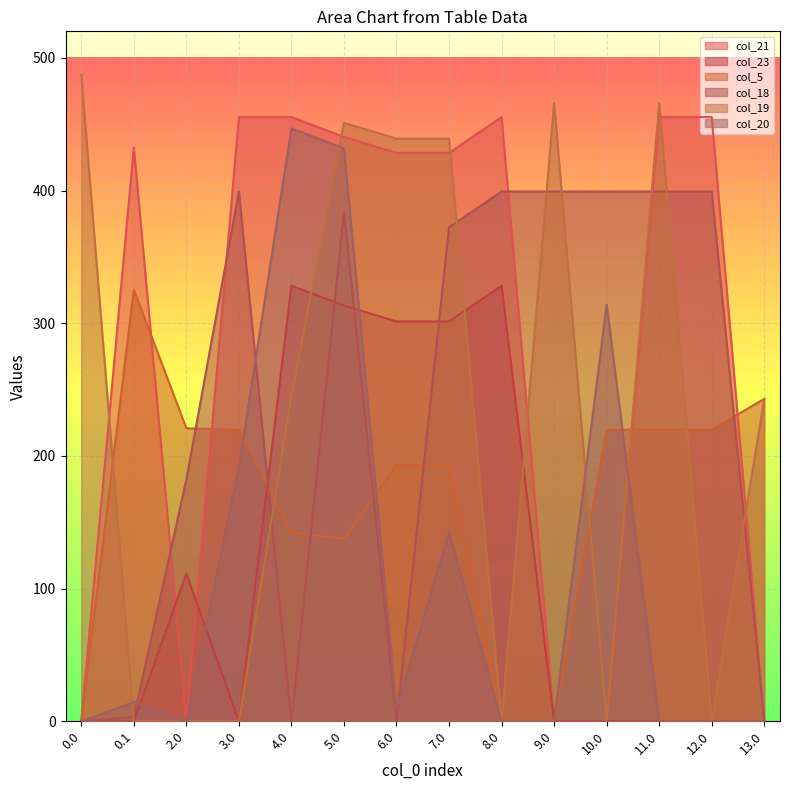

How many data points does each series have?

14